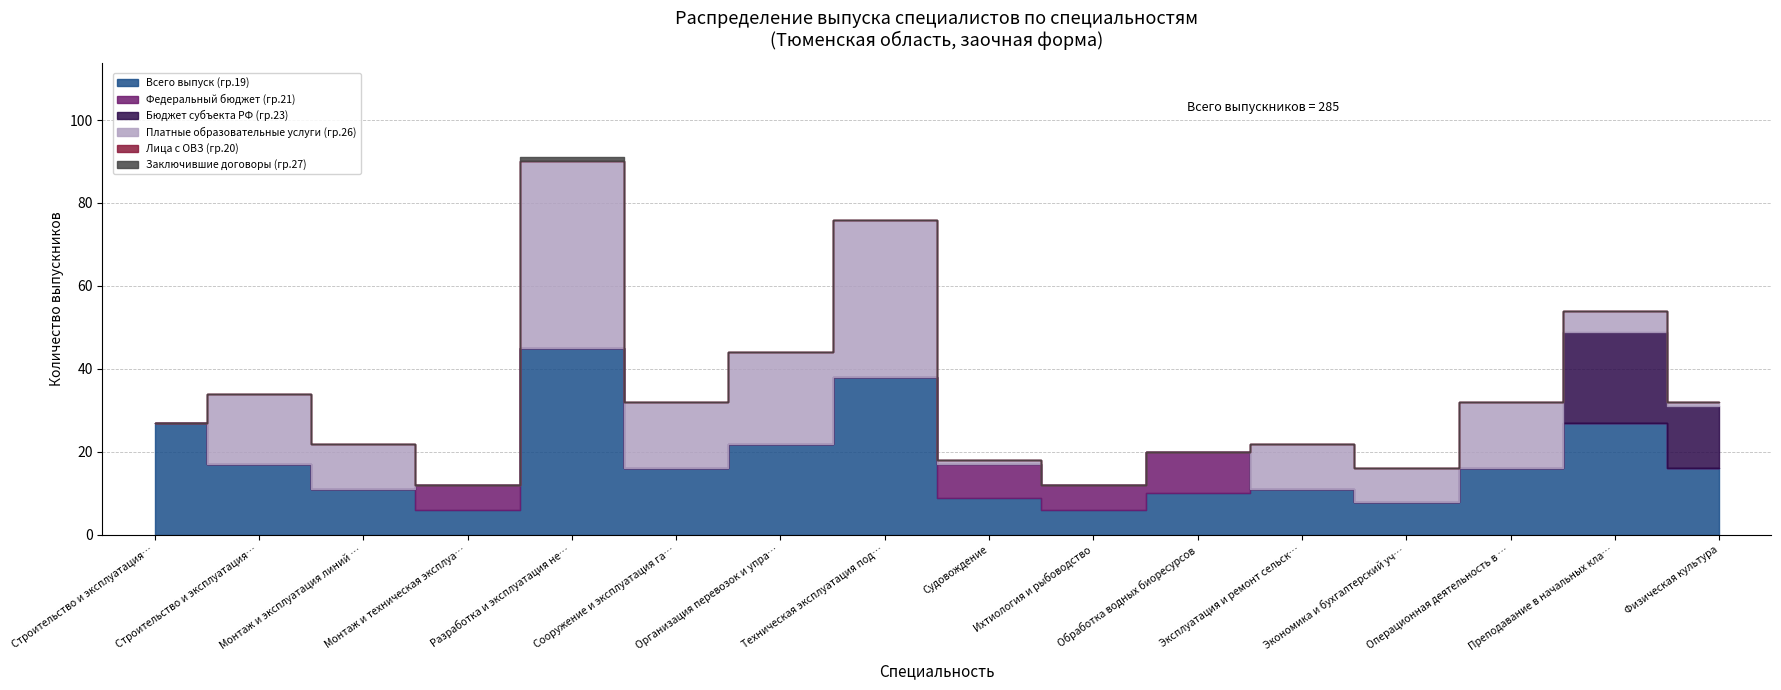

How many values in the Платные образовательные услуги (гр.26) series exceed 11?

6